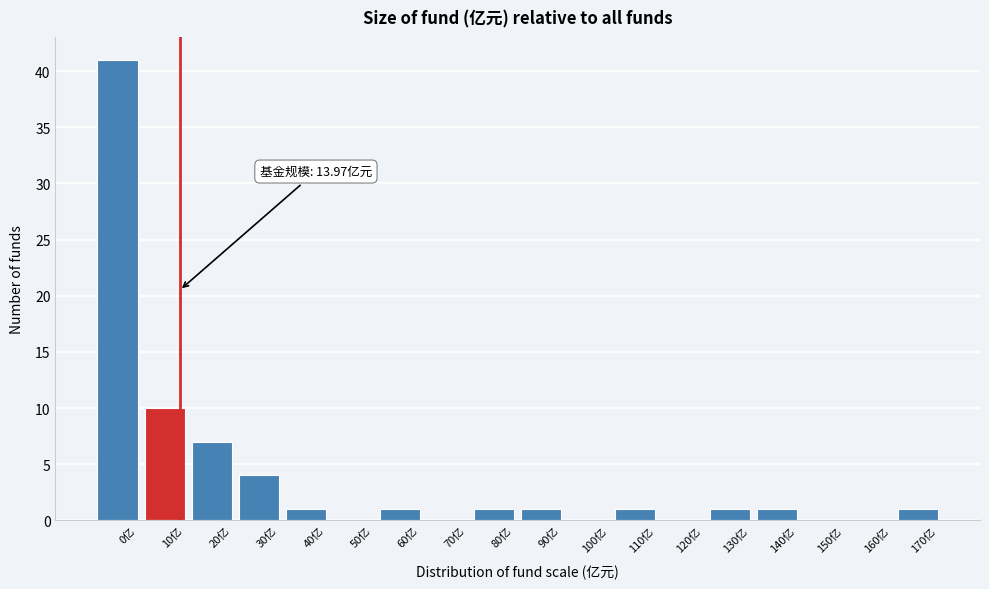

Reading left to right, extract all data points from this chart.

0亿=41	10亿=10	20亿=7	30亿=4	40亿=1	50亿=0	60亿=1	70亿=0	80亿=1	90亿=1	100亿=0	110亿=1	120亿=0	130亿=1	140亿=1	150亿=0	160亿=0	170亿=1